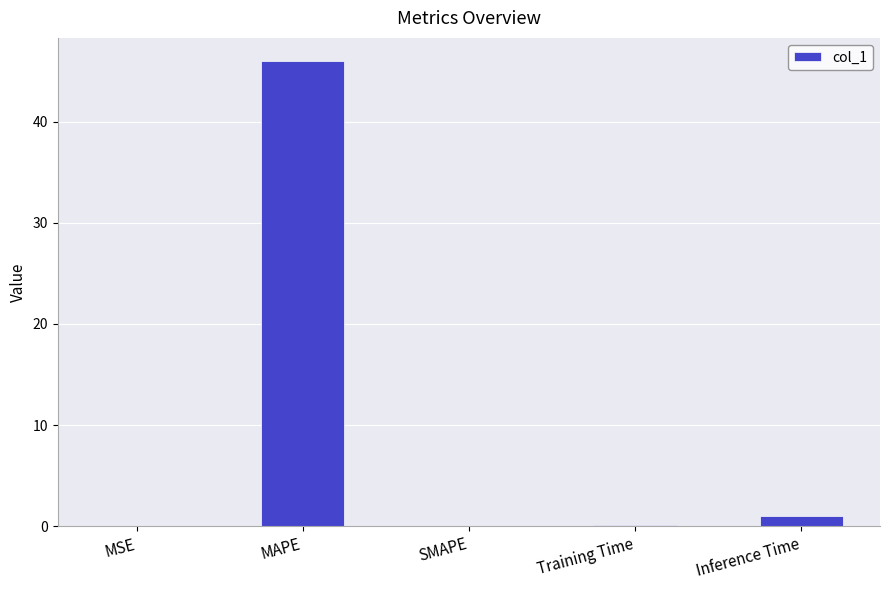

What is the average value?

9.4